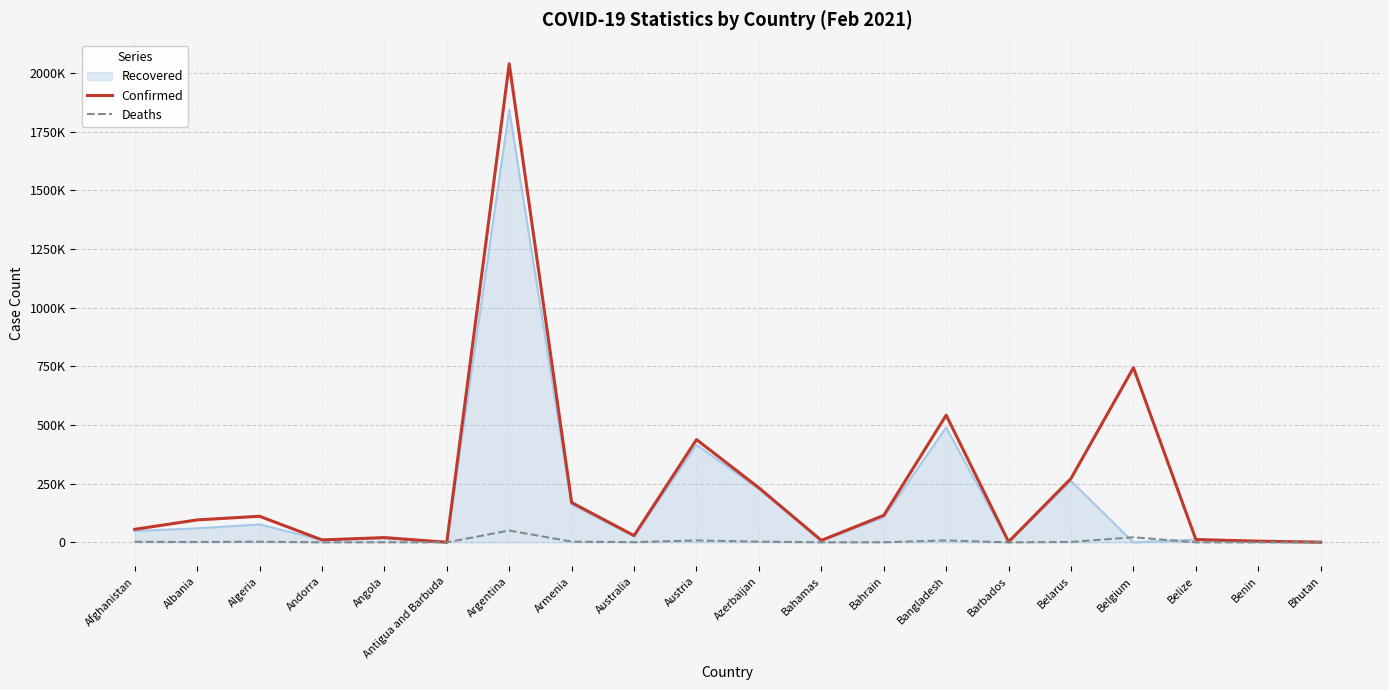

Where is Confirmed nearest to the value 1019824?

Belgium